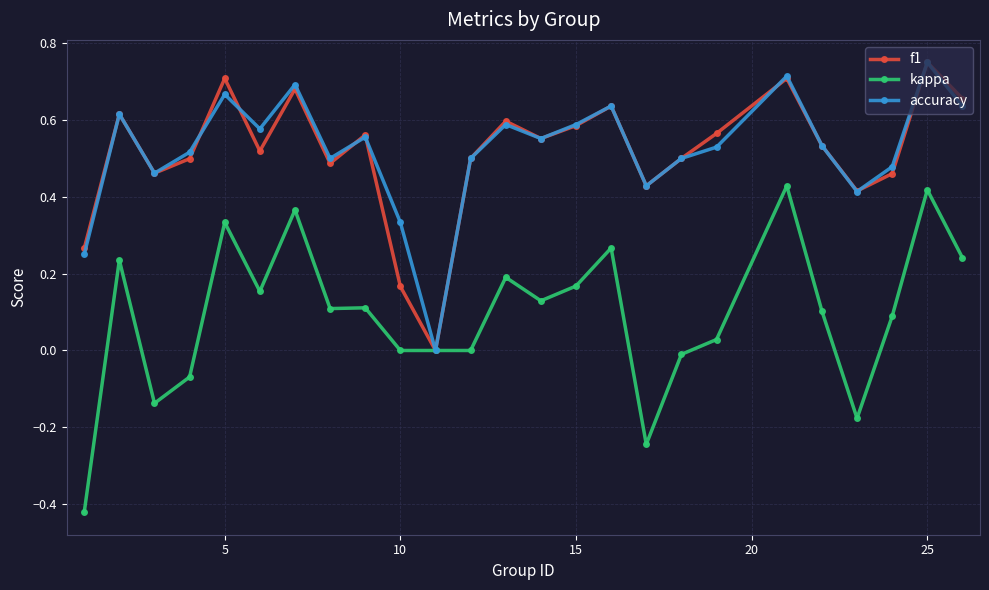

In f1, how many points are lower than both neighbors (excluding endpoints)?

7